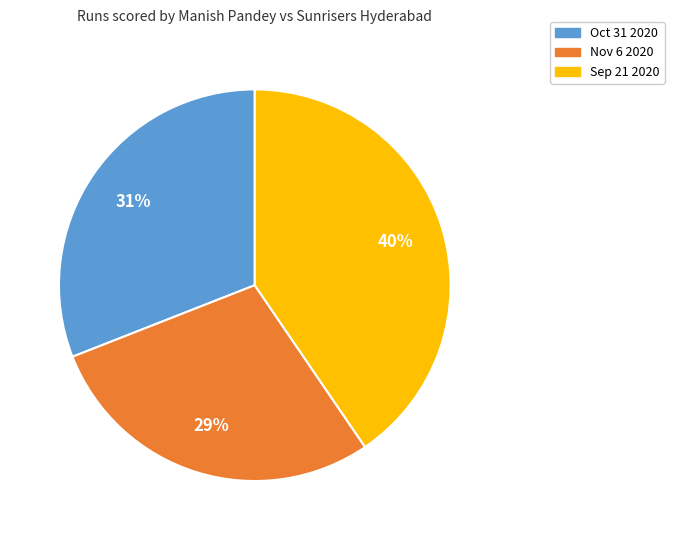

To the nearest percent, what is the average slice percentage?

33%